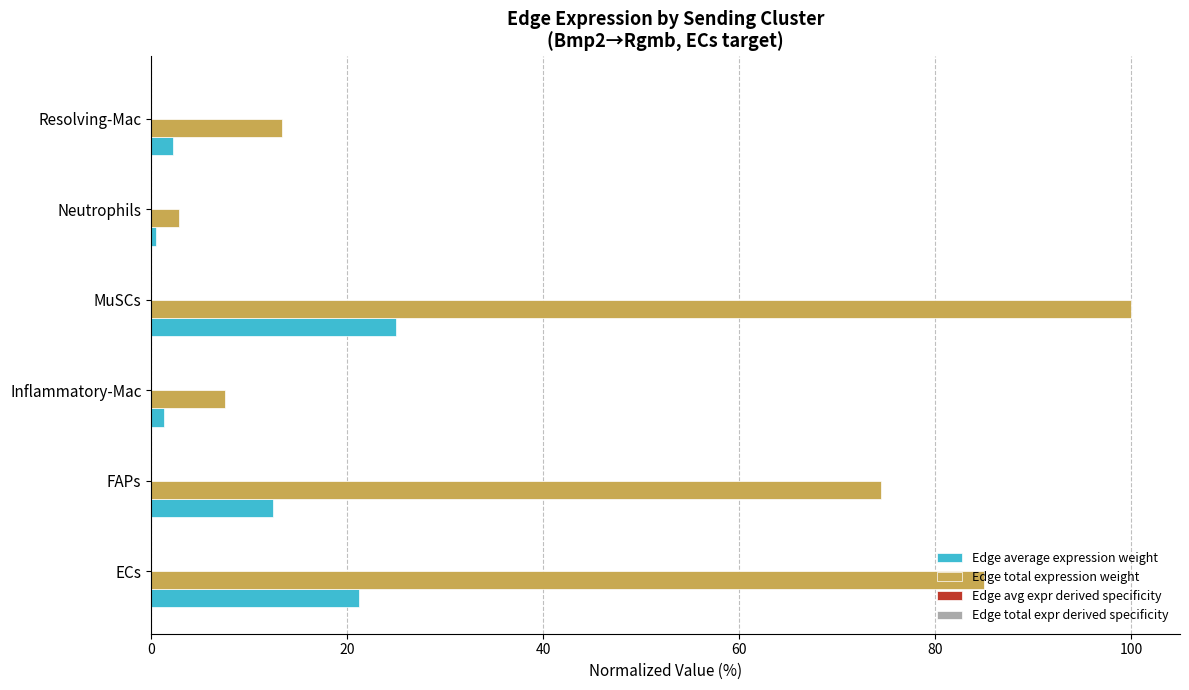

Which series has the largest total across all categories?

Edge total expression weight